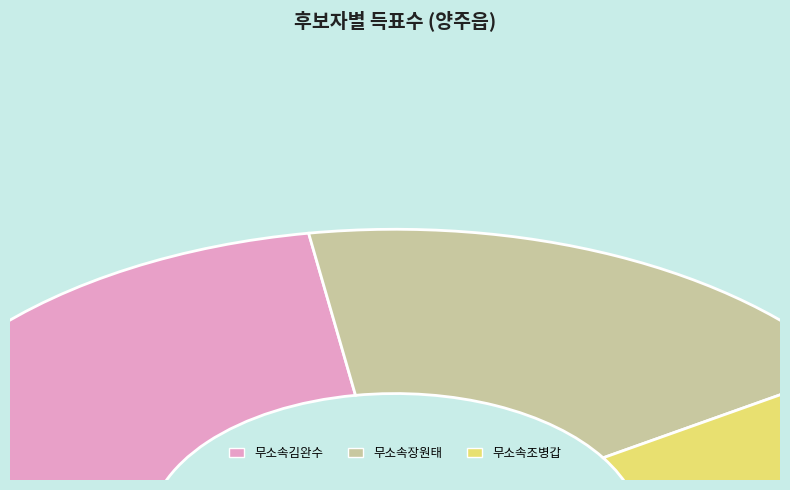

To the nearest percent, what portion does 무소속조병갑 represent?

18%